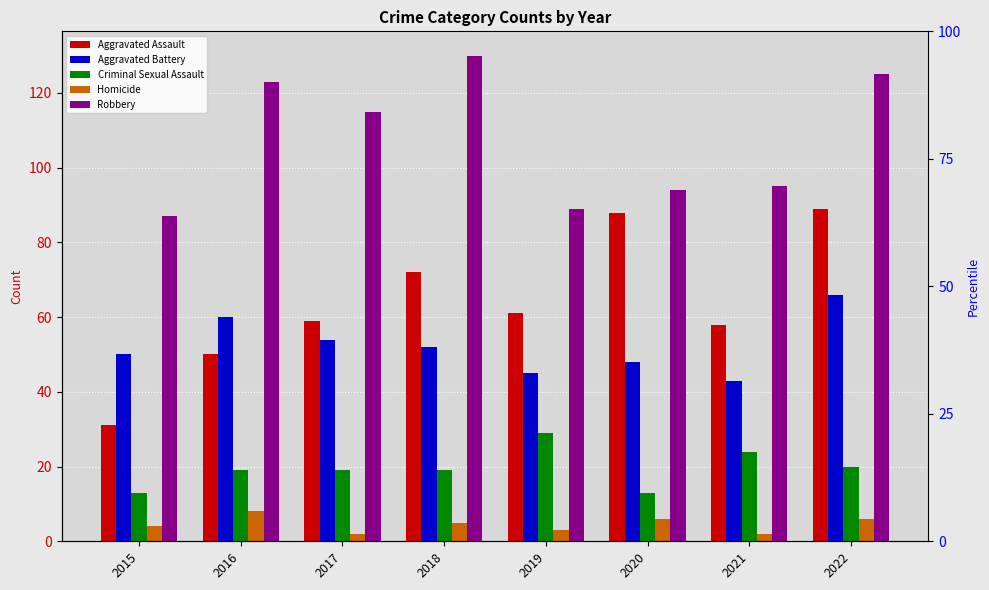

What is the difference between the second highest and second lowest values in the Homicide series?

4